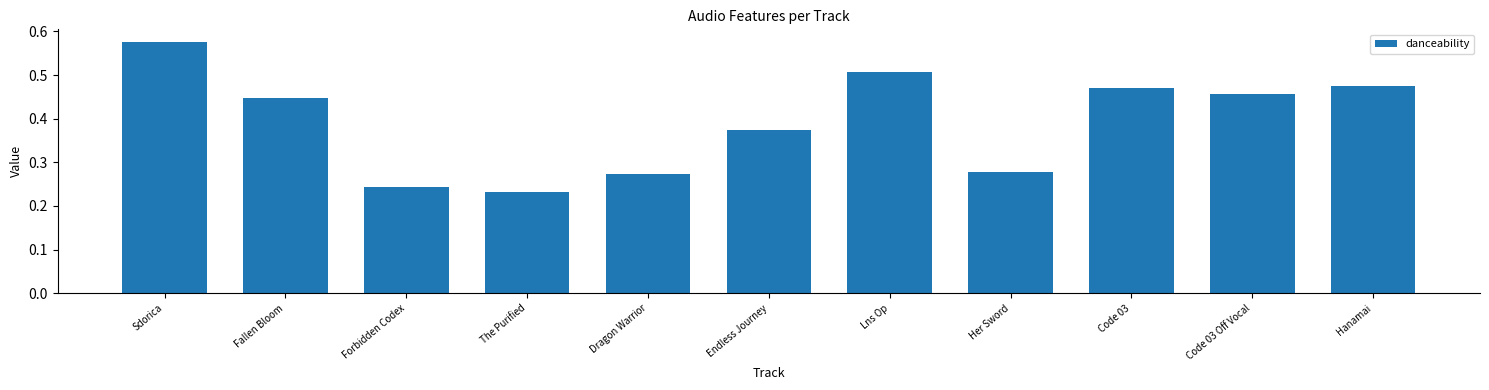

What is the label of the 3rd bar from the left?

Forbidden Codex